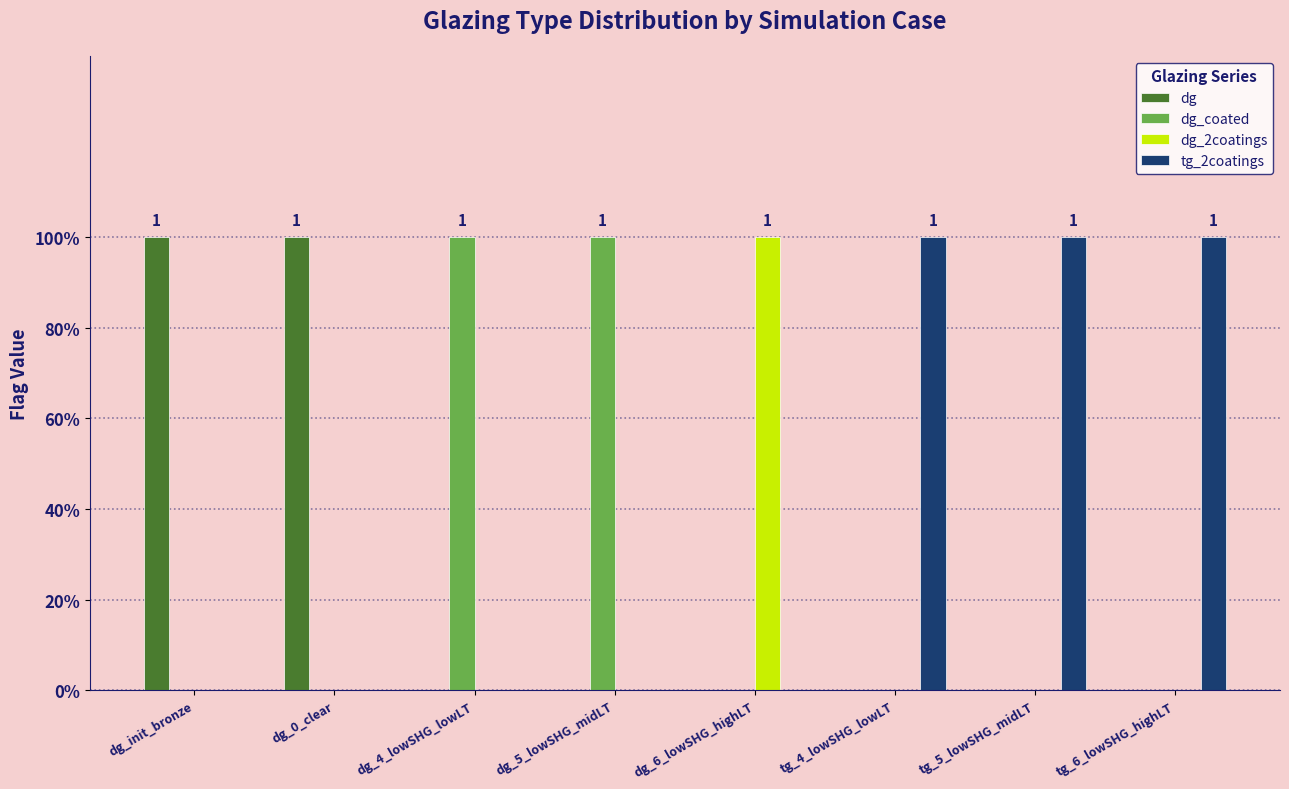

Are the bars horizontal?

No